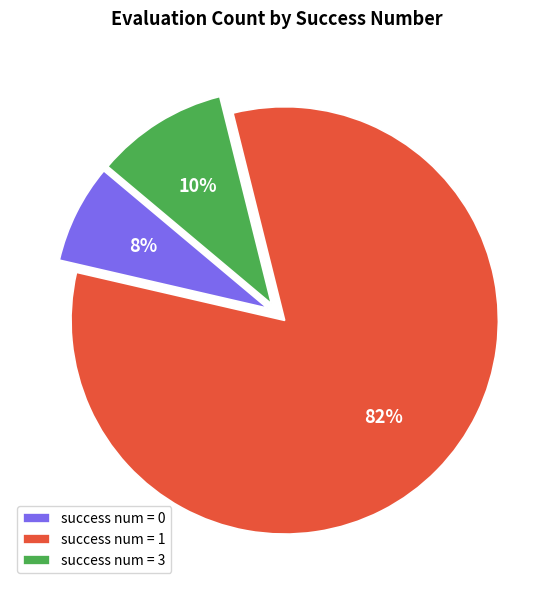

Rank the categories by value from lowest to highest.

success num = 0, success num = 3, success num = 1